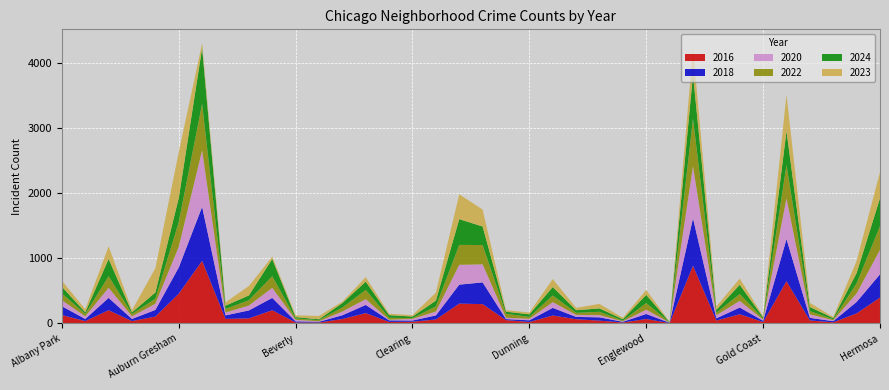

What is the highest value of the 2016 series?

961